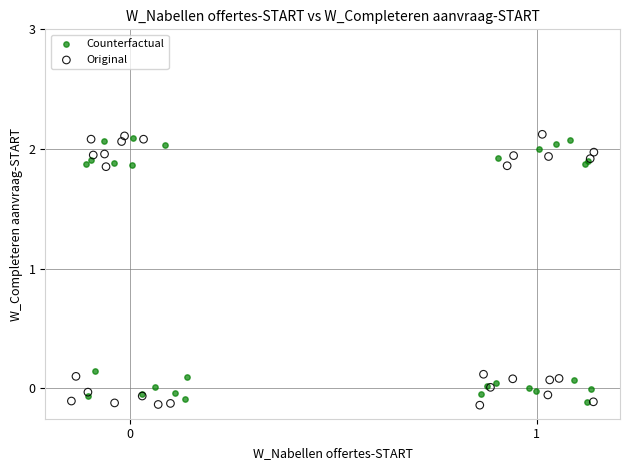

Which series has the largest Y range (max minus min)?

Original